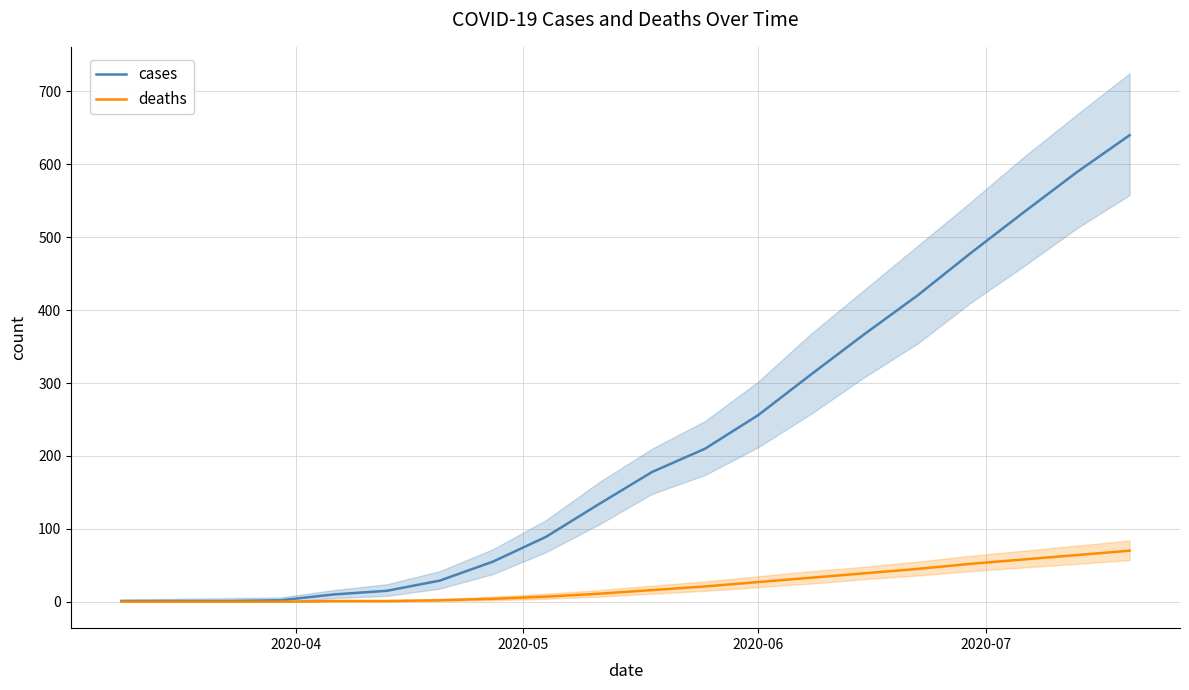

What is the highest value of the deaths series?

70